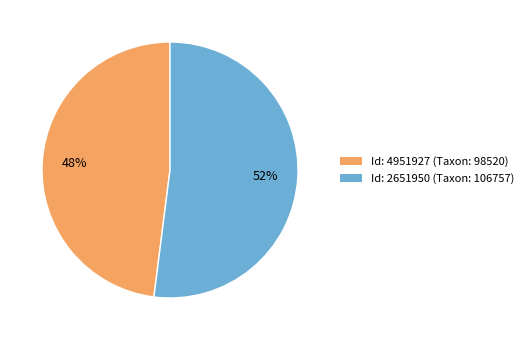

Is there a majority slice in this chart?

Yes